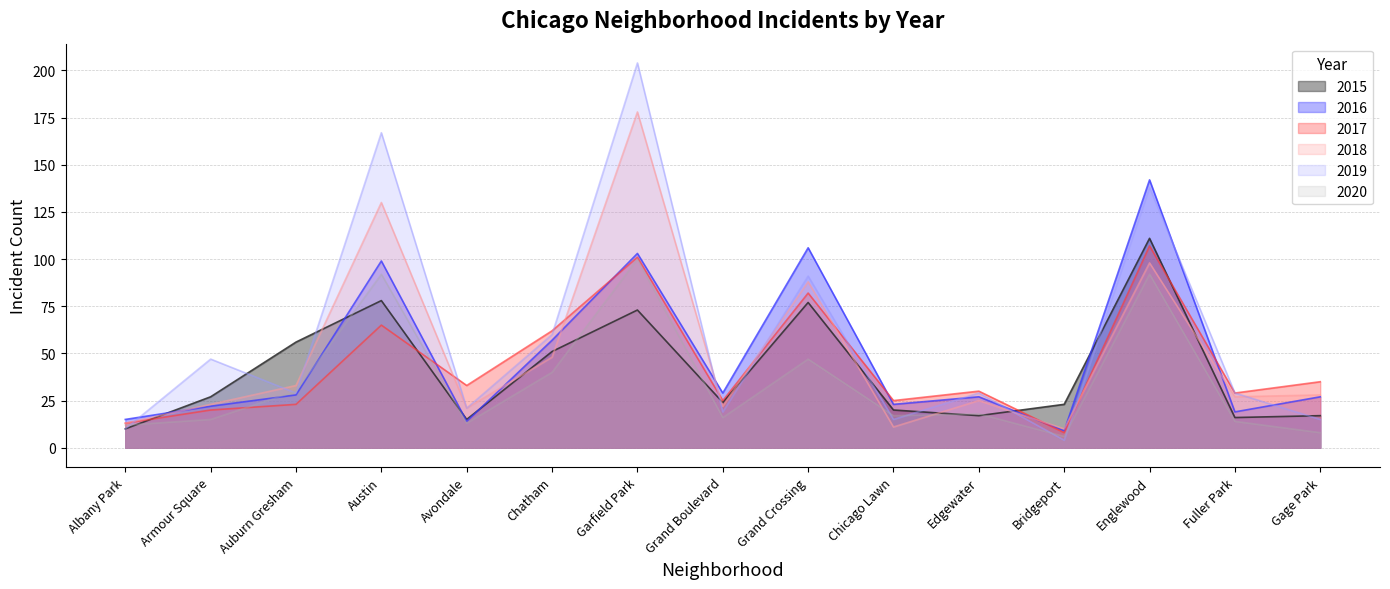

How many lines are shown in the chart?

6